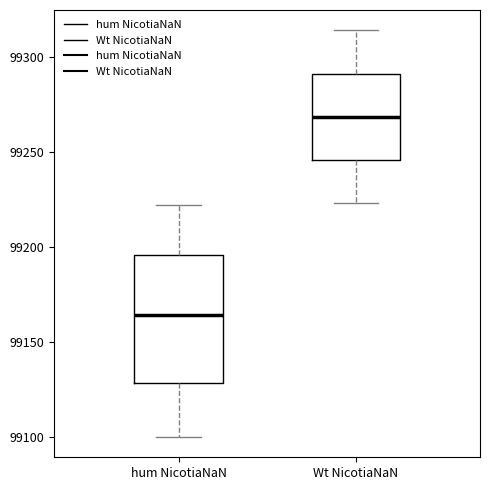

Which box is the tallest, from its lower edge to its upper edge?

hum NicotiaNaN